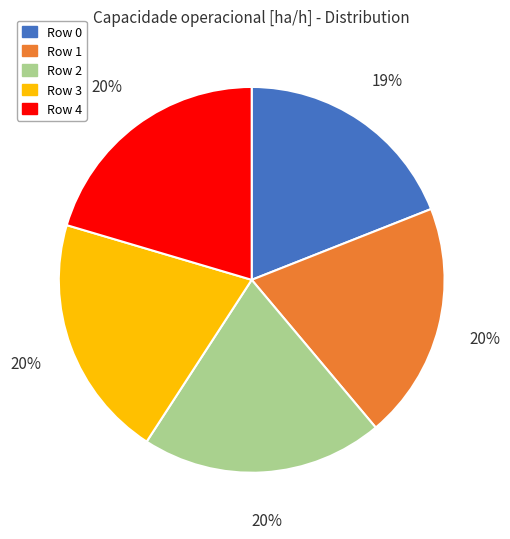

What percentage is the Row 0 slice, to the nearest percent?

19%